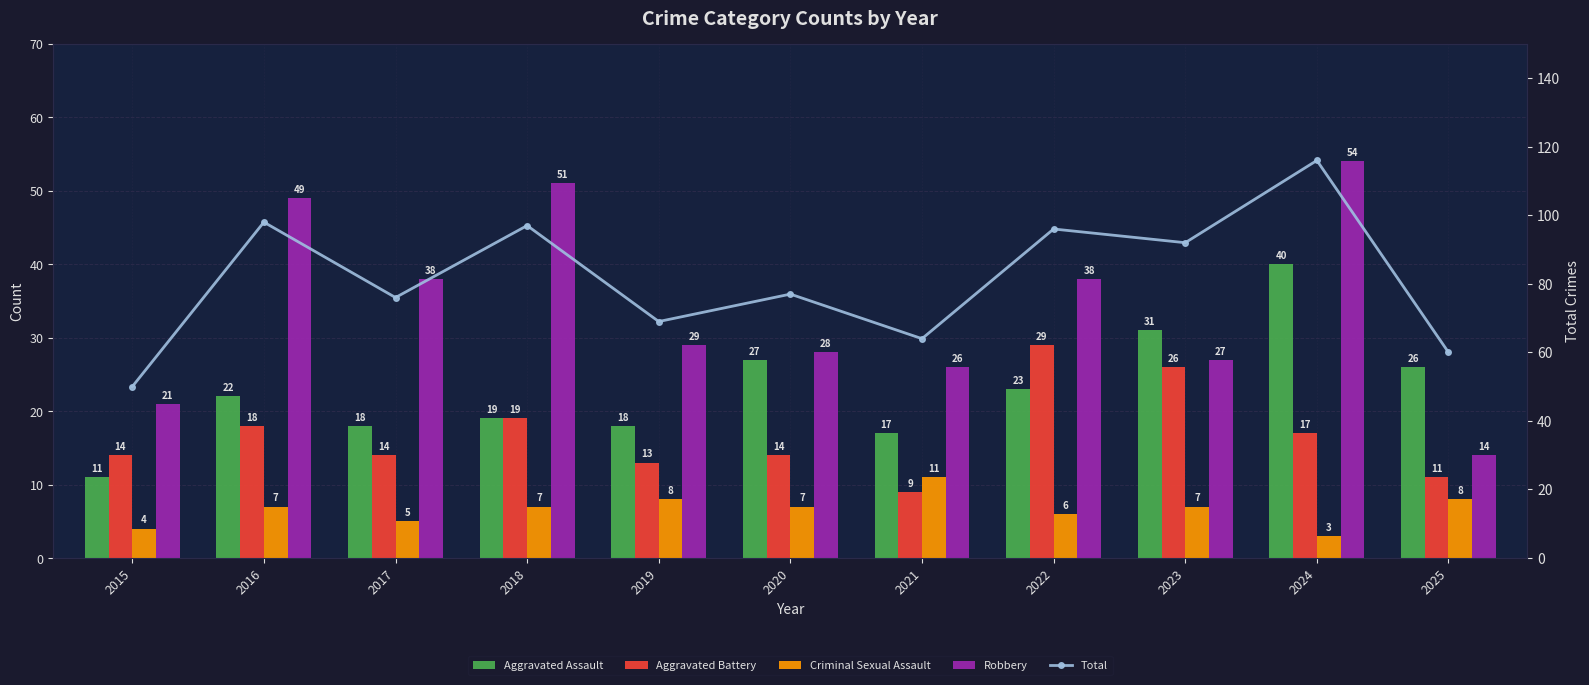

What is the approximate value of Robbery at 2024?

54